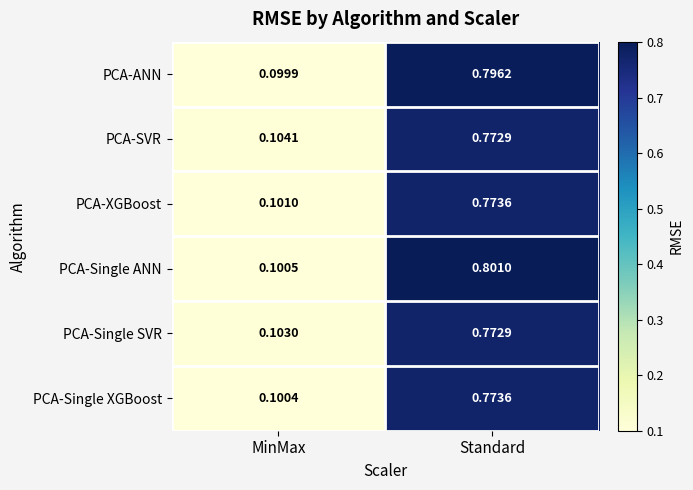

Which category has the lowest value in the PCA-SVR series?

MinMax